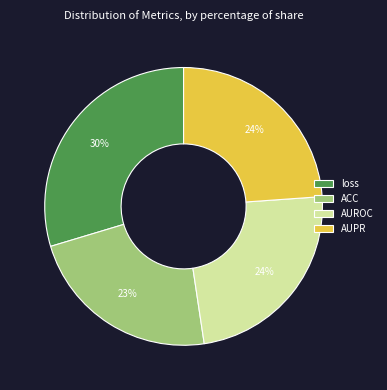

How many slices are in this pie chart?

4